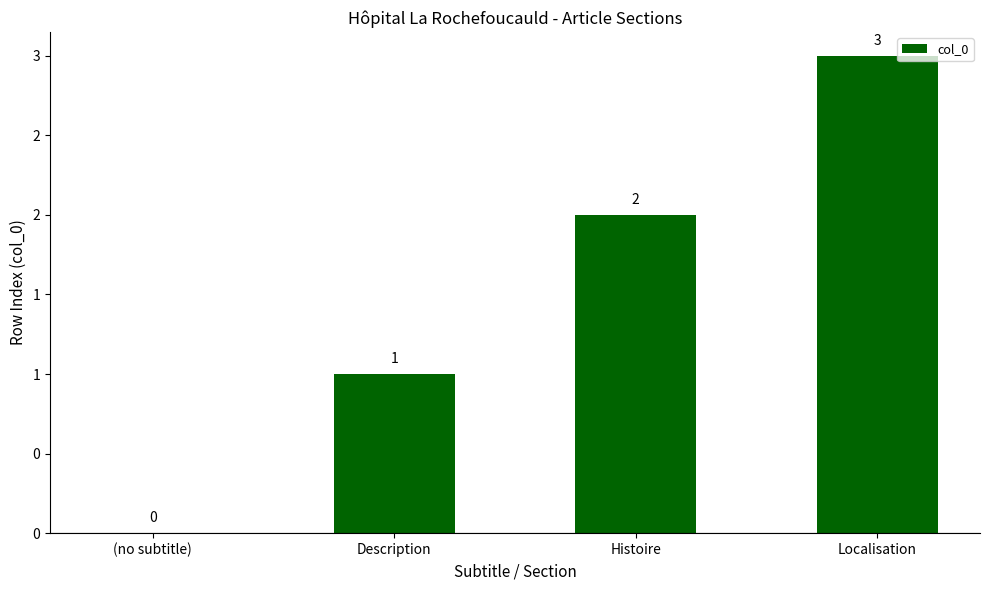

Approximately how many times larger is the value at Localisation compared to Histoire?

1.5